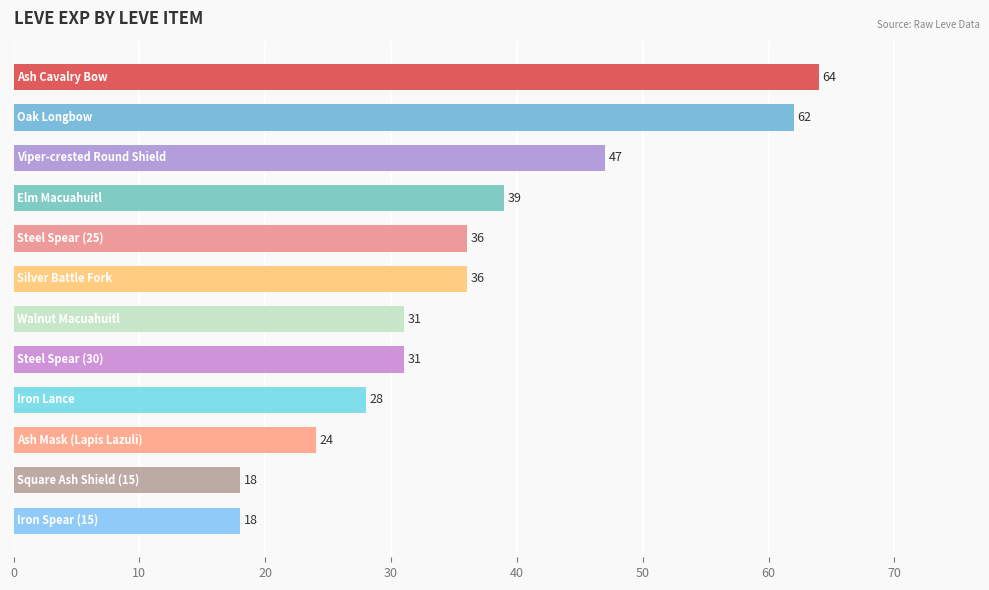

Are the bars horizontal?

Yes